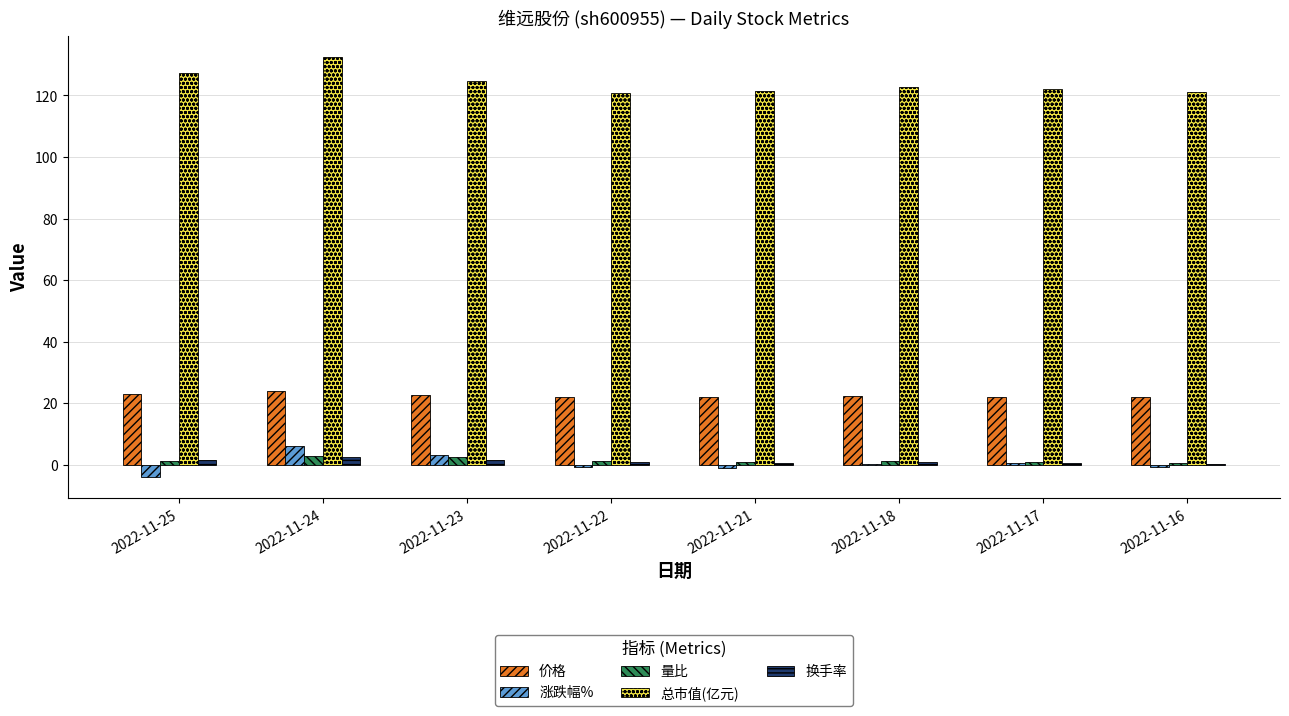

Is the value of 量比 at 2022-11-25 greater than the value of 总市值(亿元) at 2022-11-22?

No